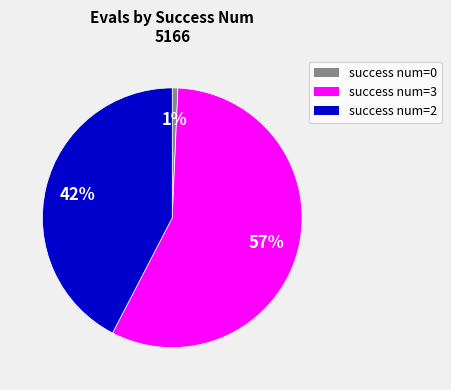

Is there any slice that represents more than half of the pie?

Yes